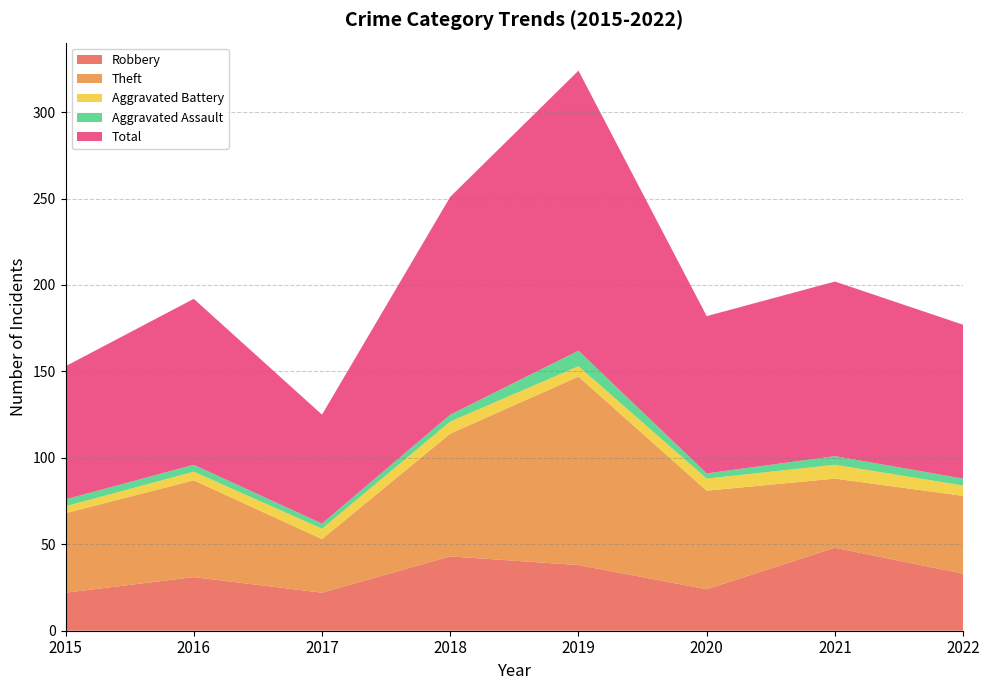

Reading left to right, transcribe all the data shown in this chart.

Robbery: 22	31	22	43	38	24	48	33
Theft: 46	56	31	71	109	57	40	45
Aggravated Battery: 4	5	6	7	6	7	8	6
Aggravated Assault: 4	4	3	4	9	3	5	4
Total: 77	96	63	126	162	91	101	89